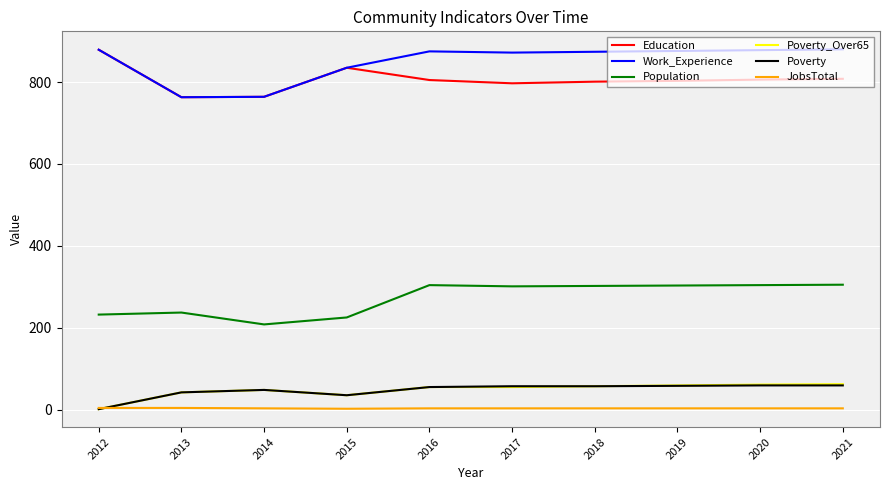

True or false: Education and Poverty_Over65 intersect in this chart.

False